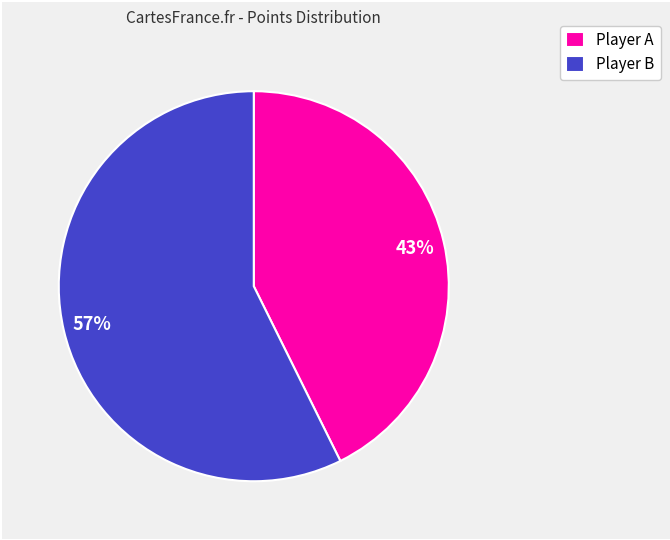

Which slice represents more than half of the pie?

Player B